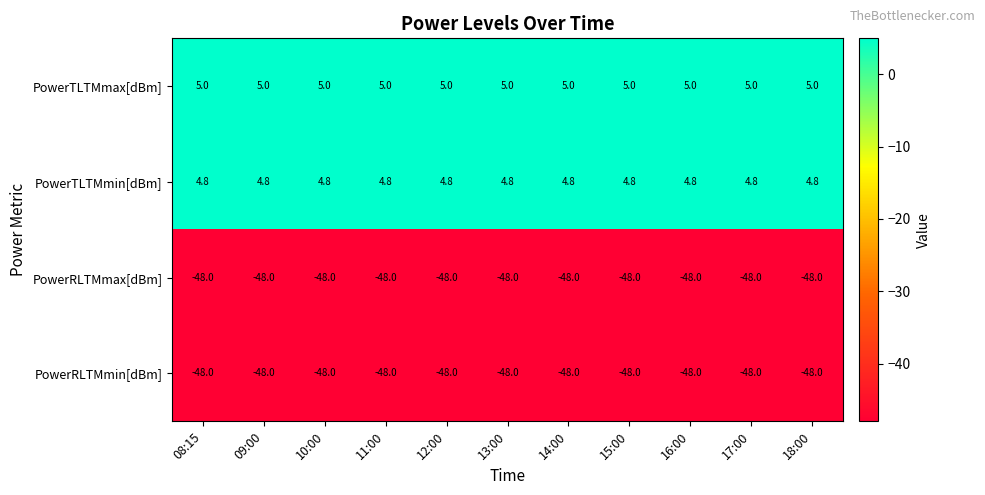

What is the sum of all PowerRLTMmin[dBm] values?

-528.0